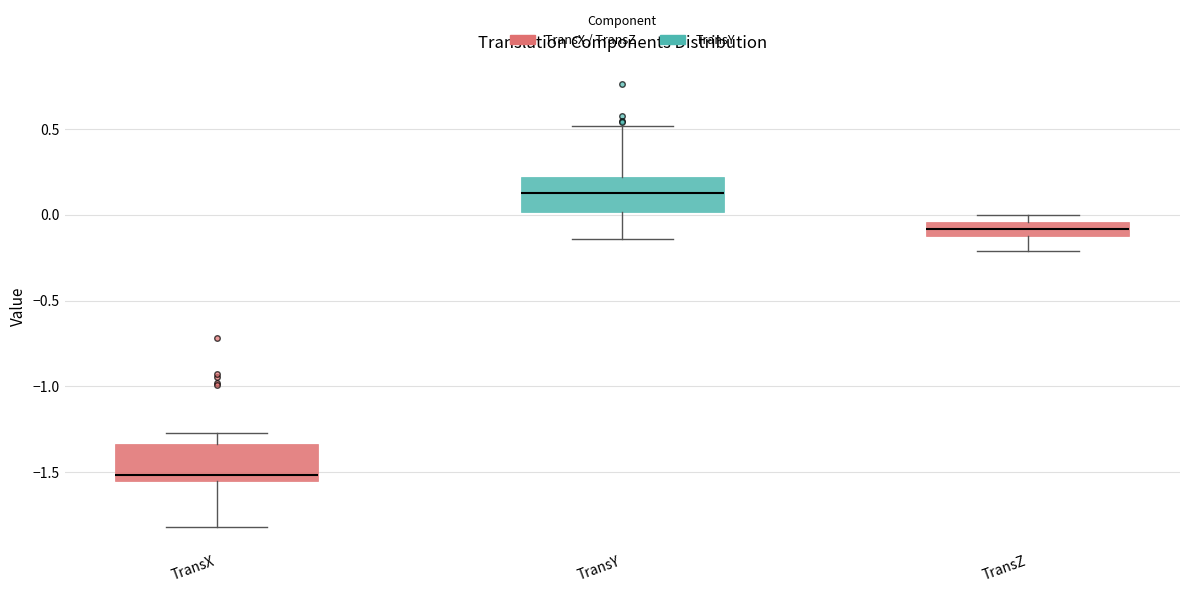

Which box has the lowest median line?

TransX